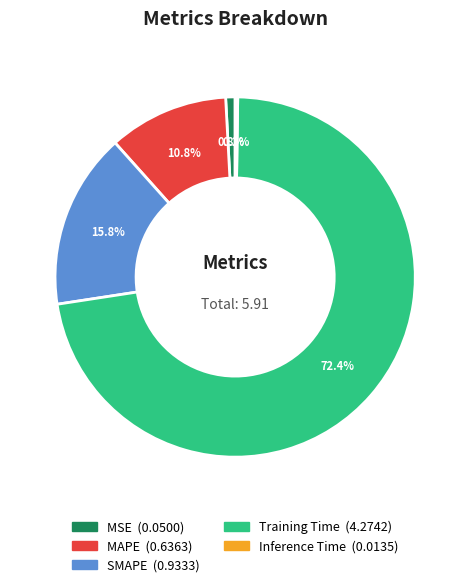

To the nearest percent, what is the difference between the largest and smallest slice percentages?

72%